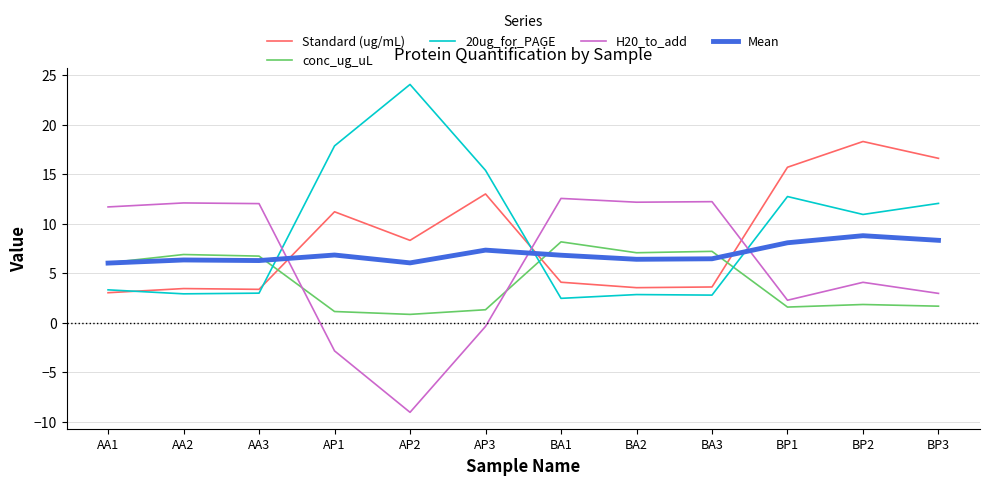

In conc_ug_uL, how many points are lower than both neighbors (excluding endpoints)?

3